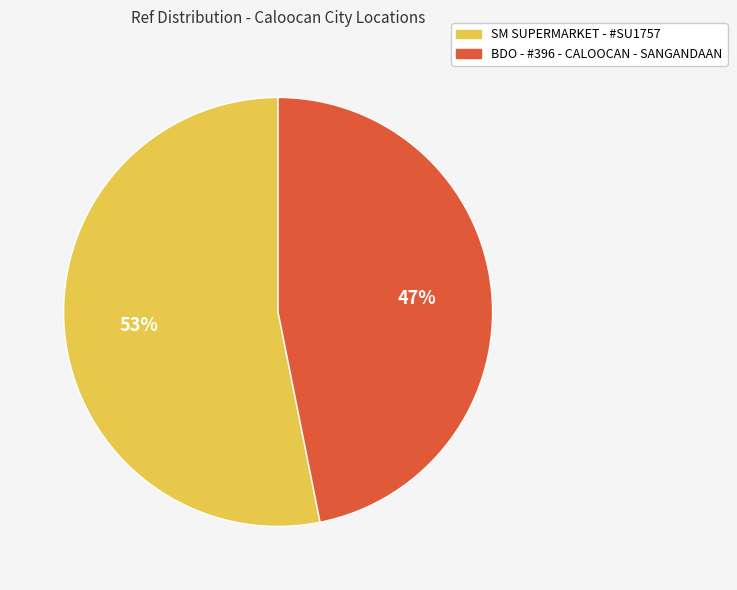

How many slices are in this pie chart?

2